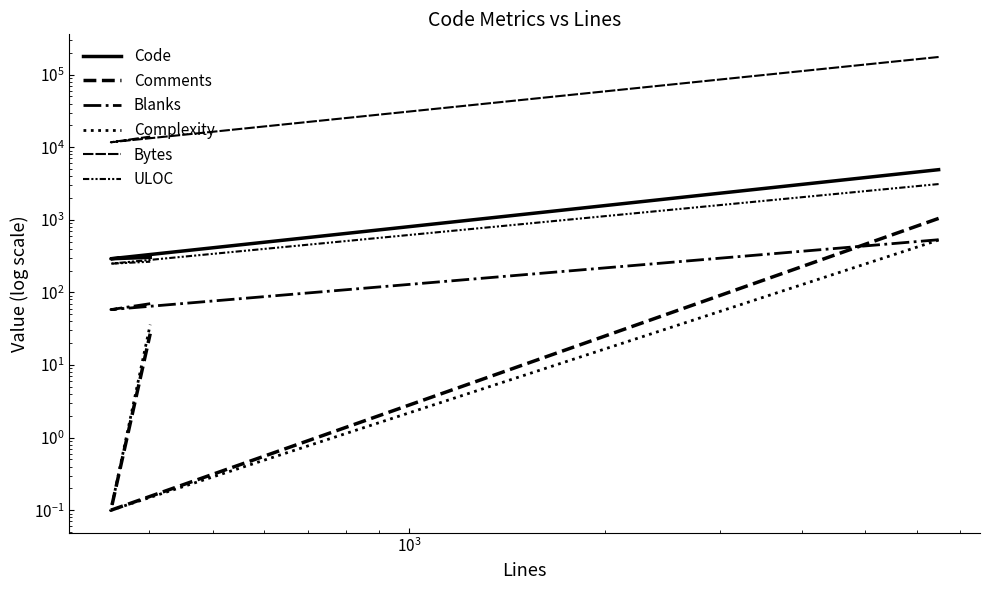

Which series has the largest range (max minus min)?

Bytes